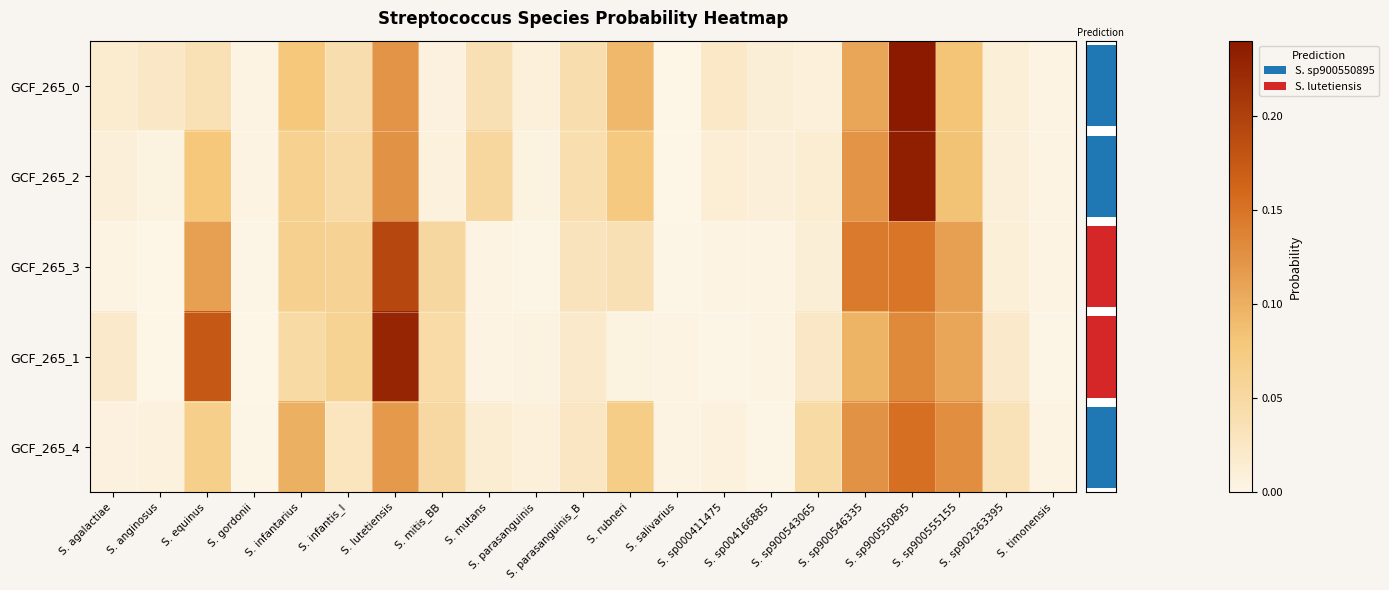

What is the greatest value displayed?

0.2